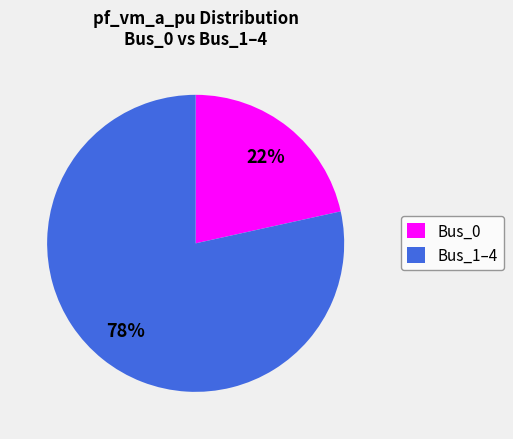

Is it true that Bus_1–4 is 78% of the pie?

True